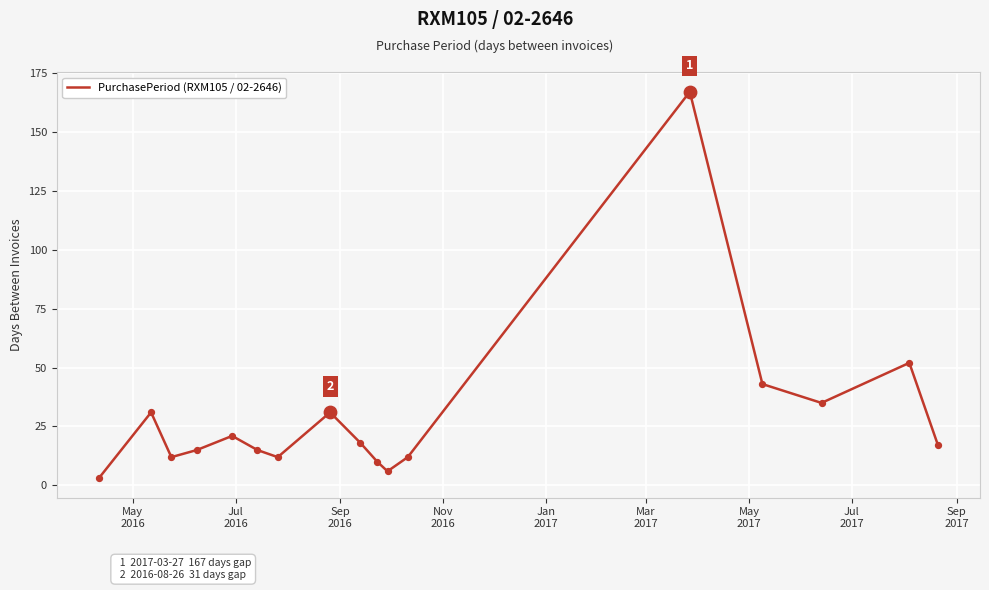

What is the difference between the maximum and minimum values?

164